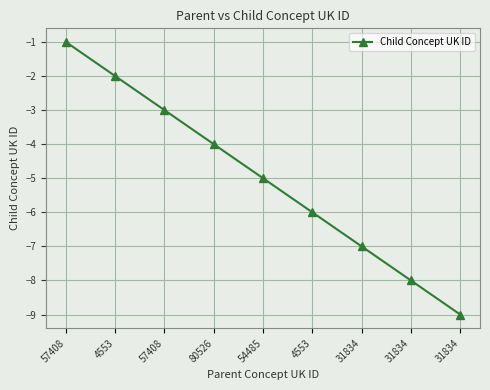

The chart shows a value of -13 at 31834. True or false?

False